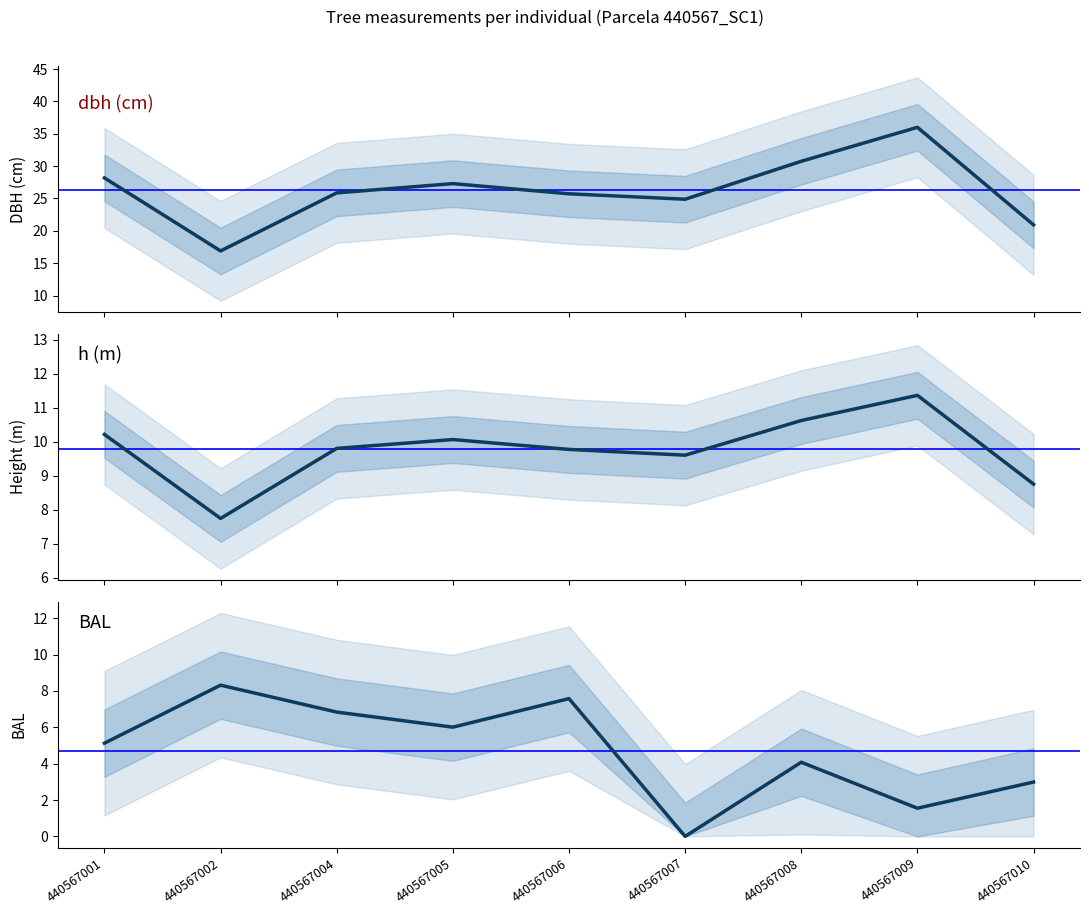

List the series in order of their overall mean, highest first.

dbh, h, bal